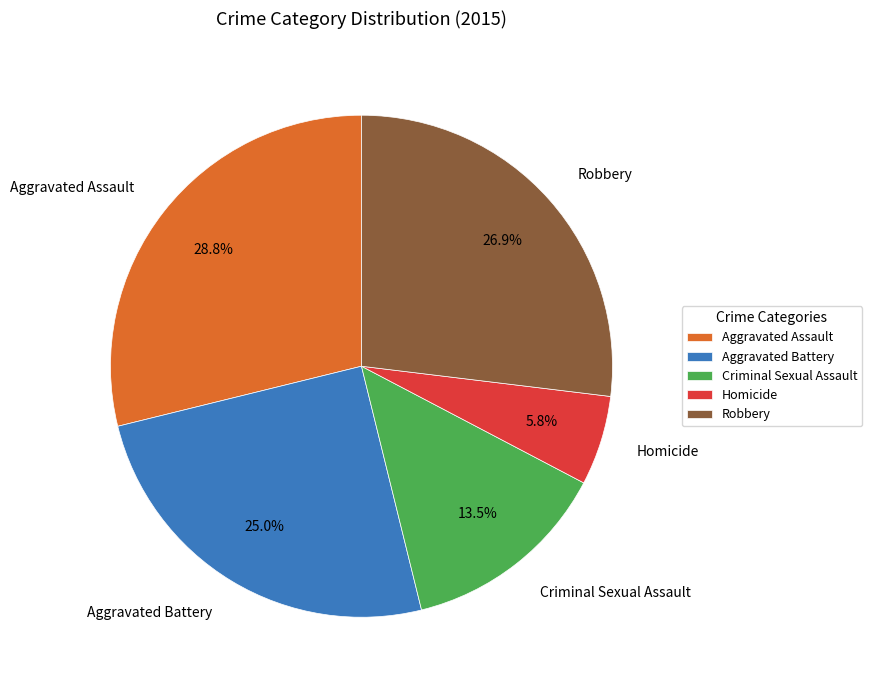

To the nearest percent, what is the difference between the Aggravated Assault and Robbery slice percentages?

2%